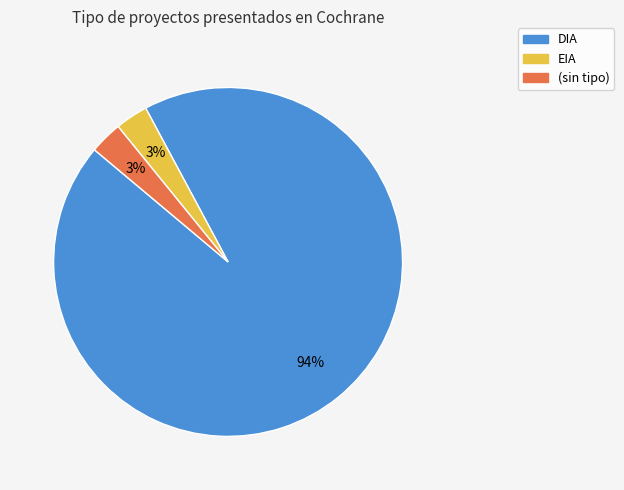

To the nearest percent, what is the average slice percentage?

33%